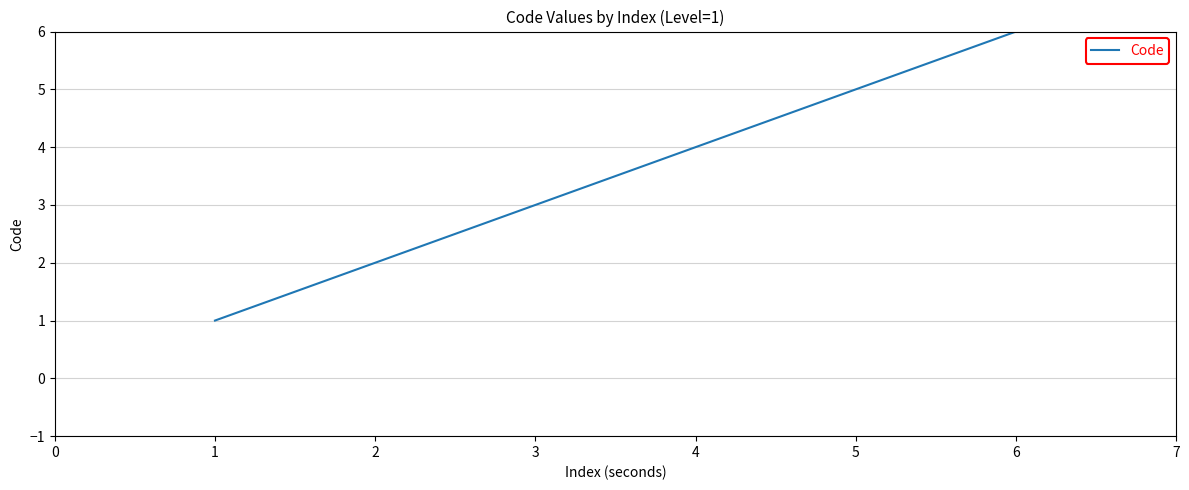

True or false: the data shows 6 at 6.

True